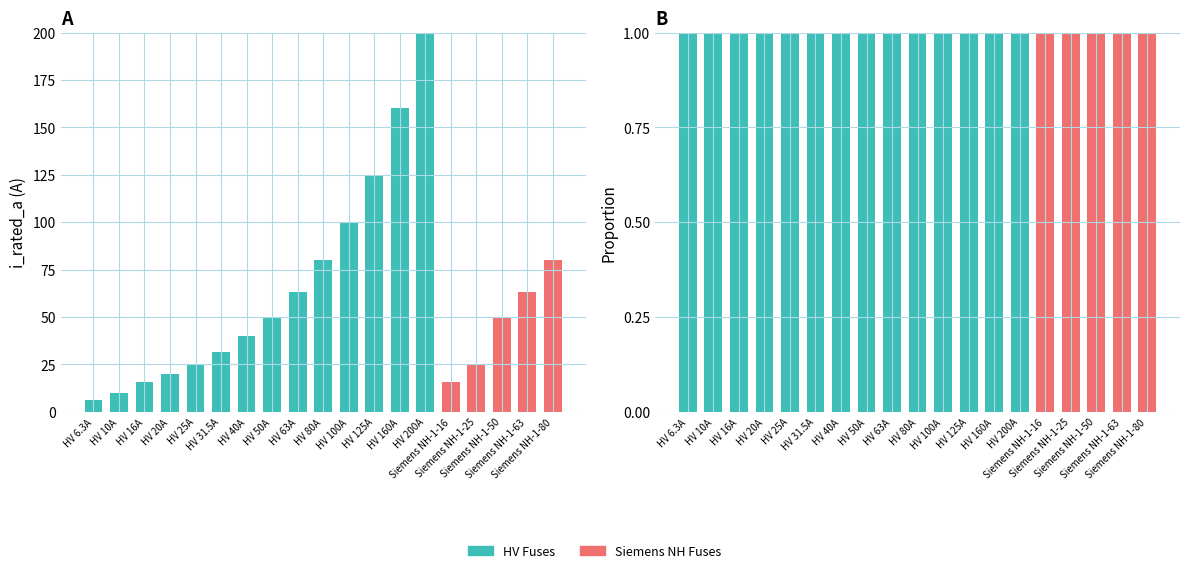

The Siemens NH Fuses series shows -1 at HV 16A. True or false?

False